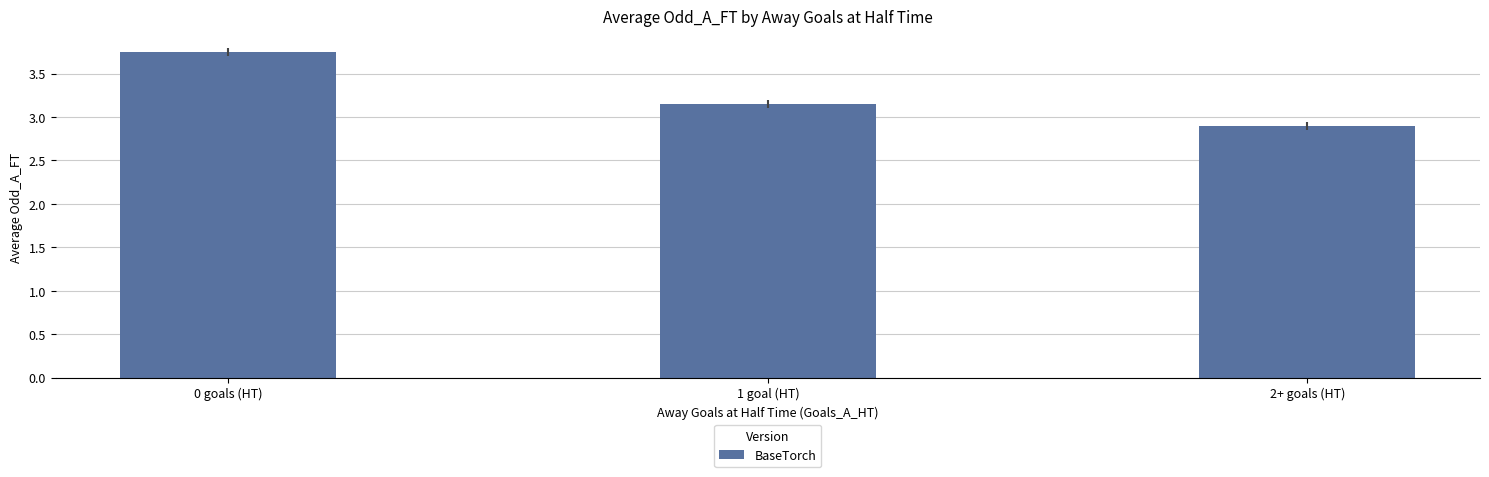

How many bars are there in total?

3